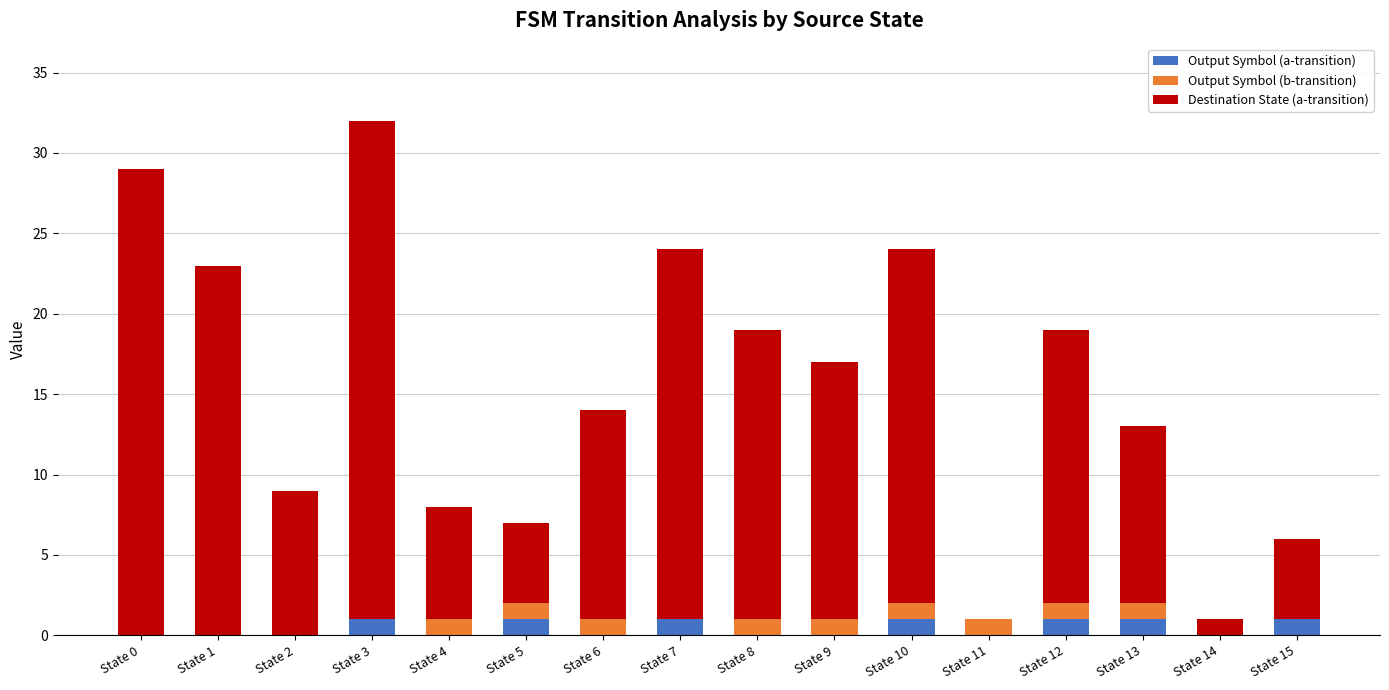

What is the sum of all Output Symbol (a-transition) values?

7